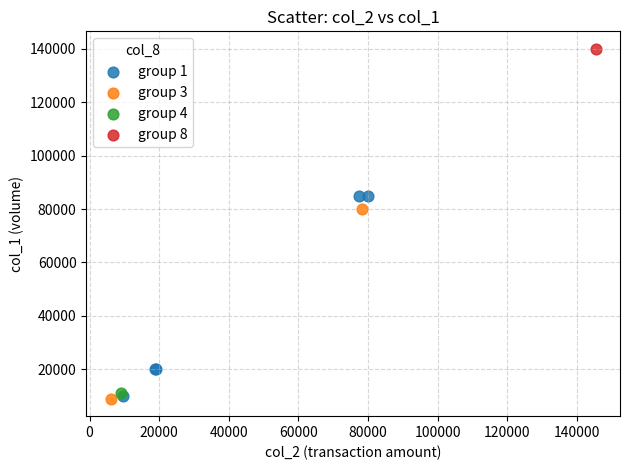

What are all the series names shown in the legend?

group 1, group 3, group 4, group 8